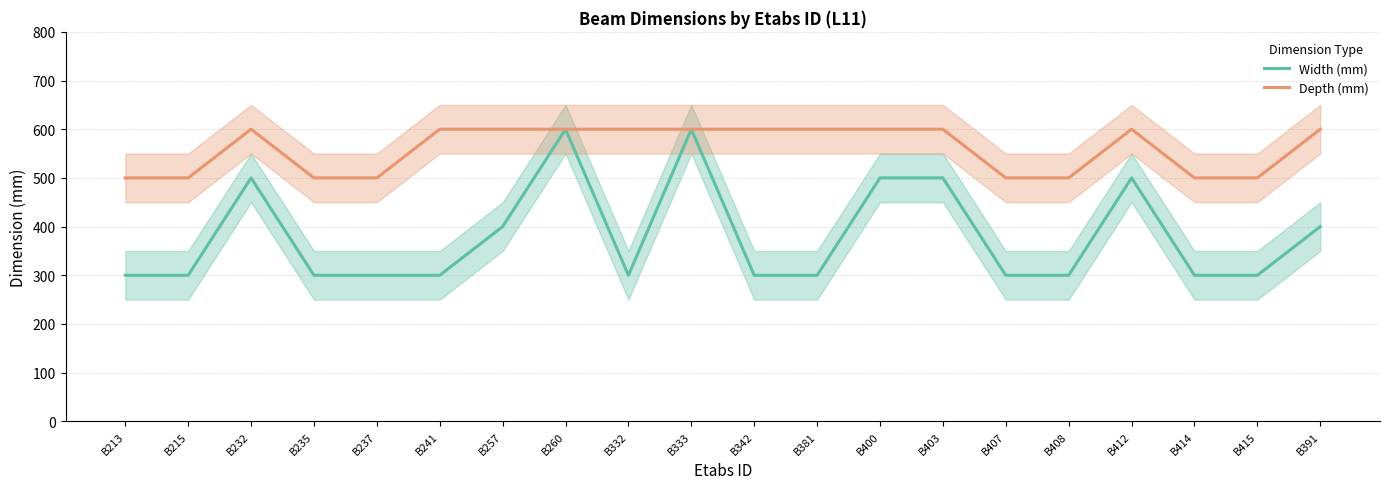

How many lines are shown in the chart?

2